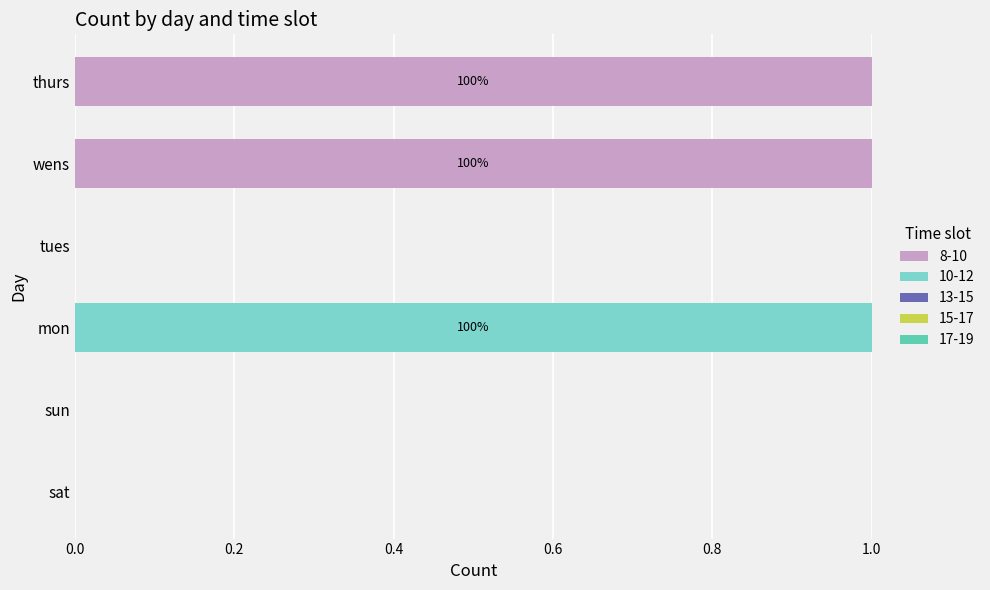

The 8-10 series shows 1 at wens. True or false?

True